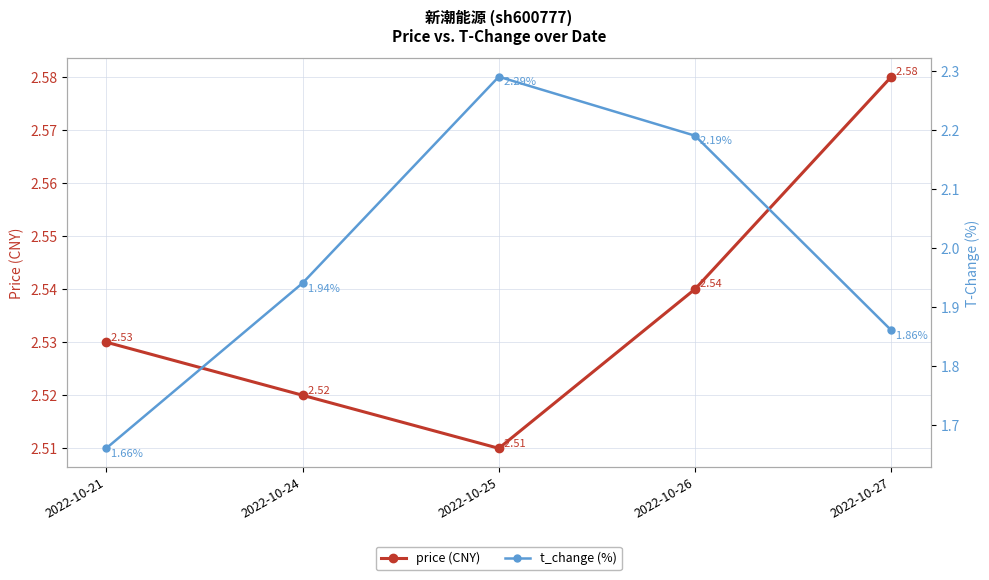

What is the total value across all series at 2022-10-24?

4.5